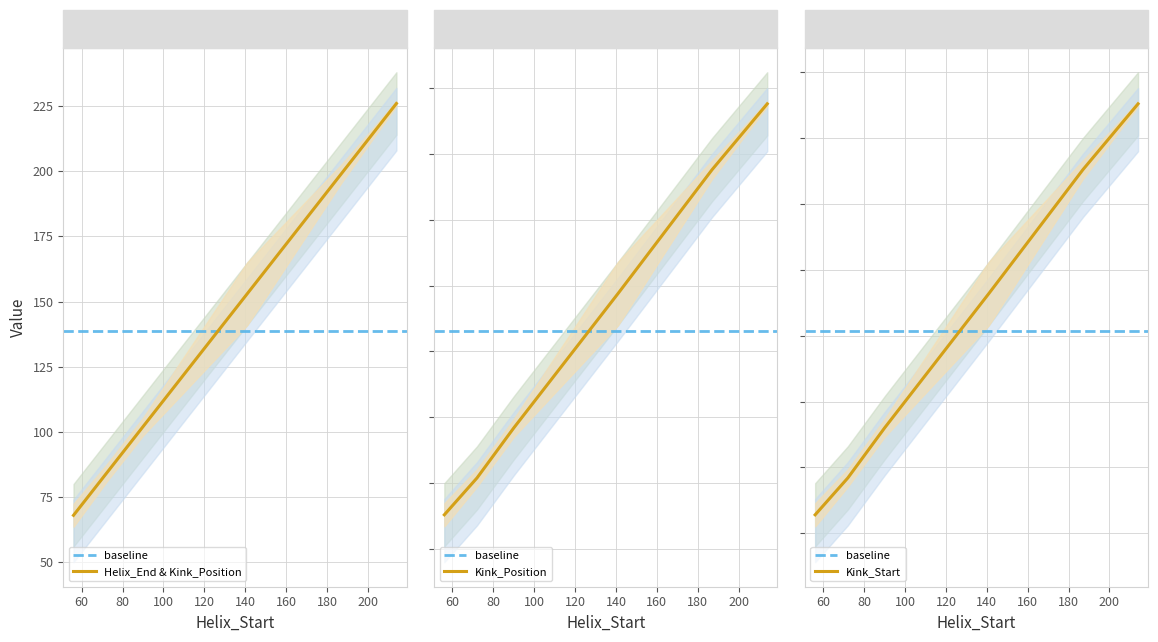

At how many categories does at least one series exceed 102?

3